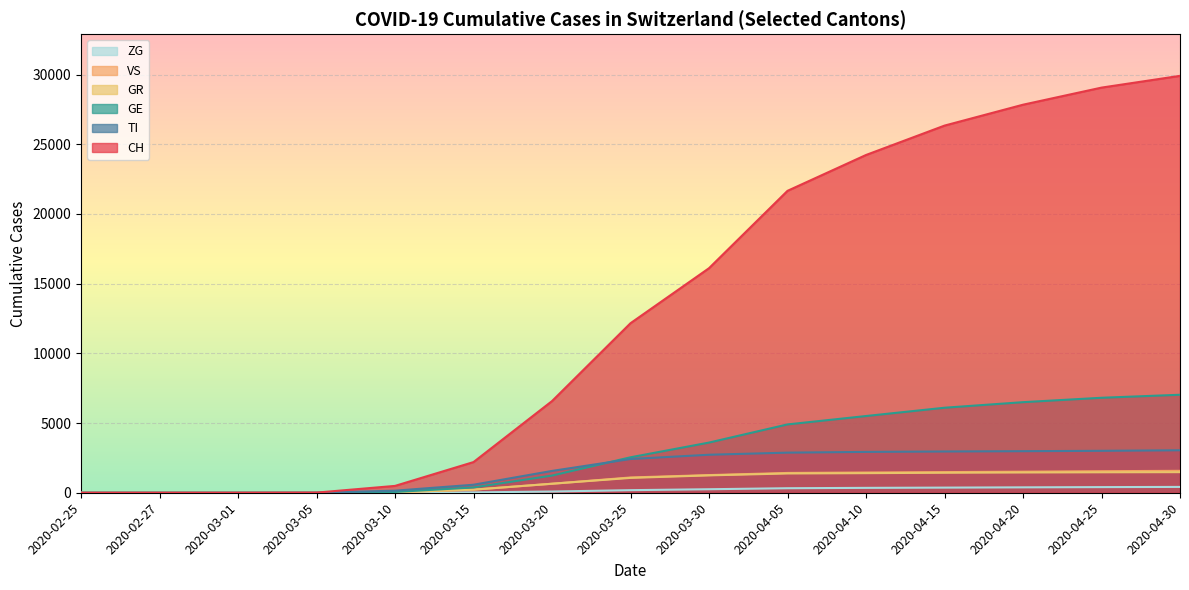

Which series has the widest spread of values?

CH